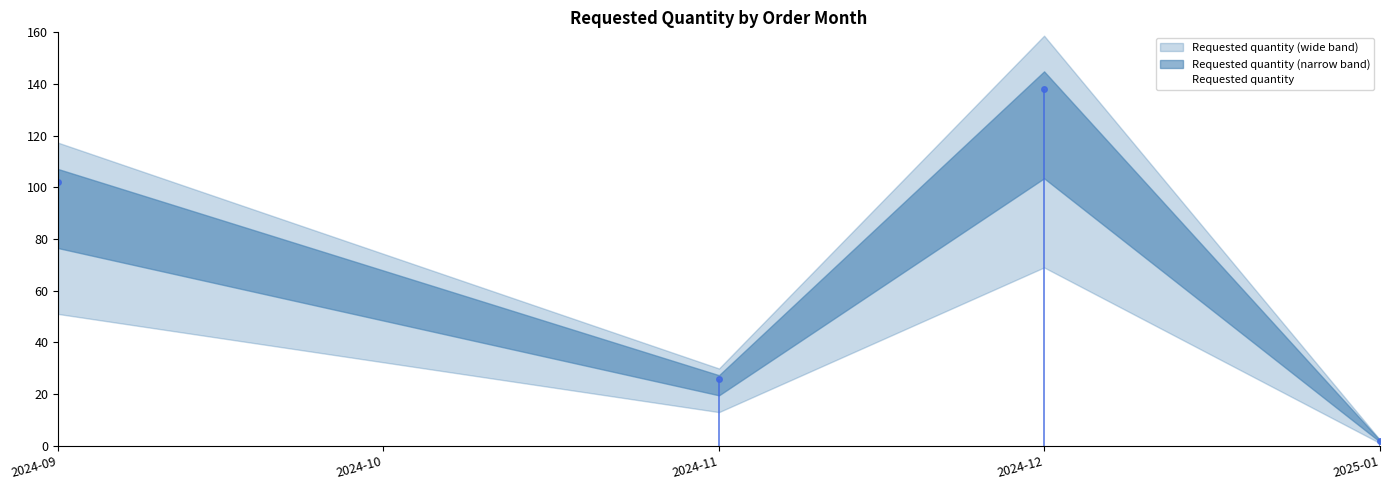

List the labels in order of value, largest first.

2024-12-01, 2024-09-01, 2024-11-01, 2025-01-01